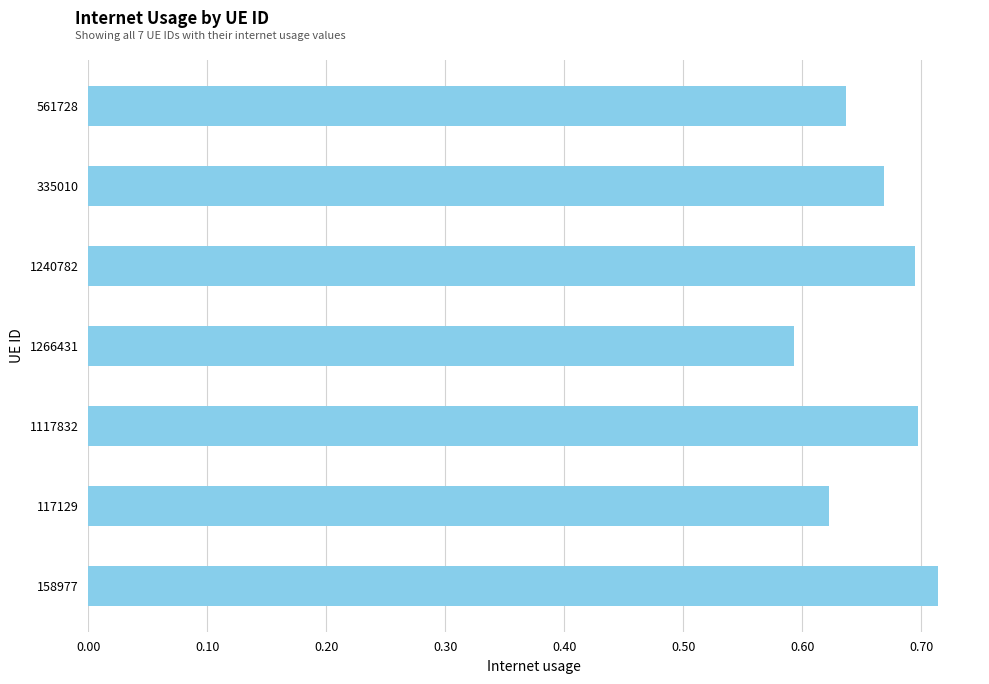

Count the number of data series in this chart.

1